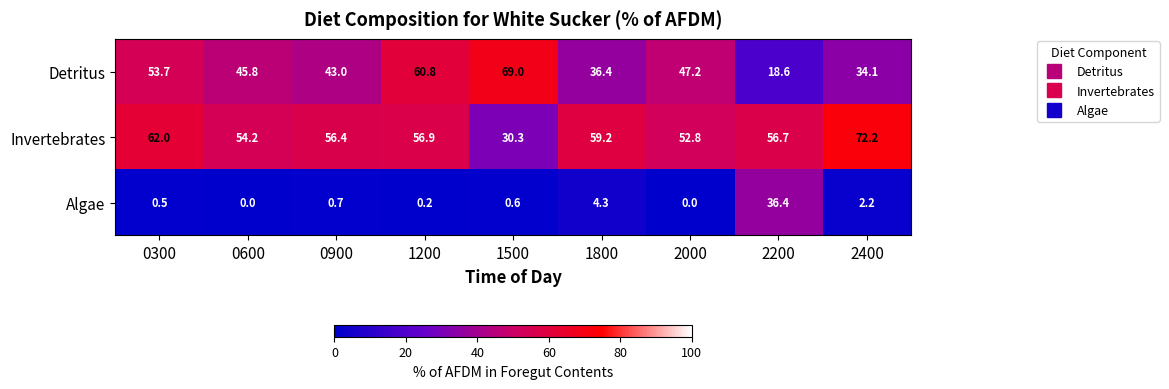

What is the greatest value displayed?

72.2